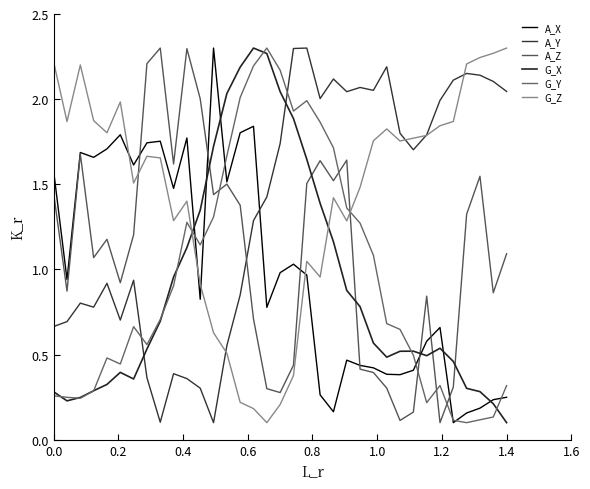

Rank the series by their maximum value, from highest to lowest.

A_X, A_Y, A_Z, G_X, G_Y, G_Z